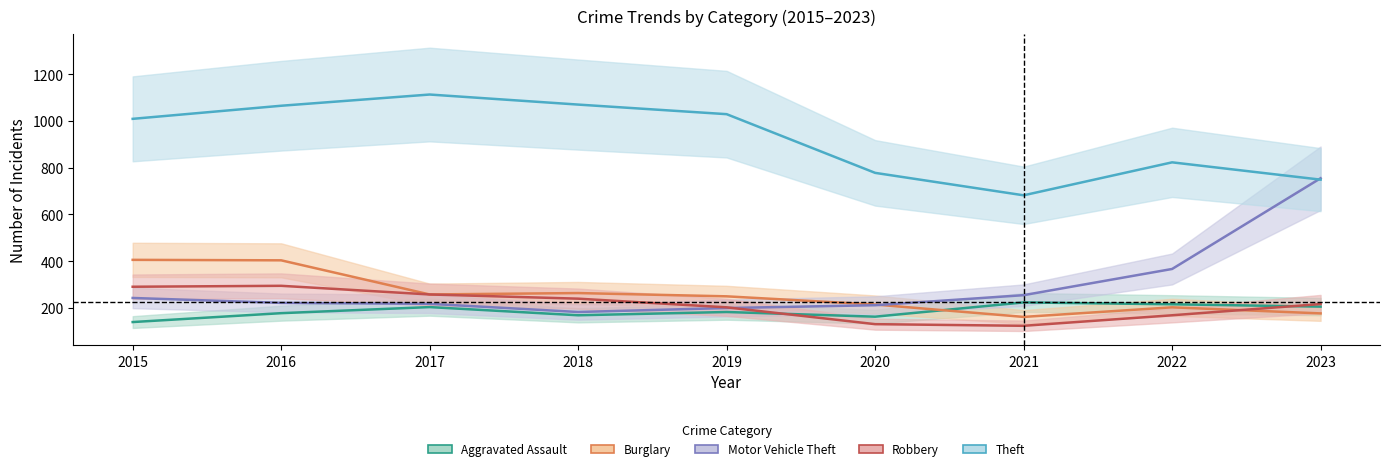

How many interior local peaks does the Robbery series have?

1